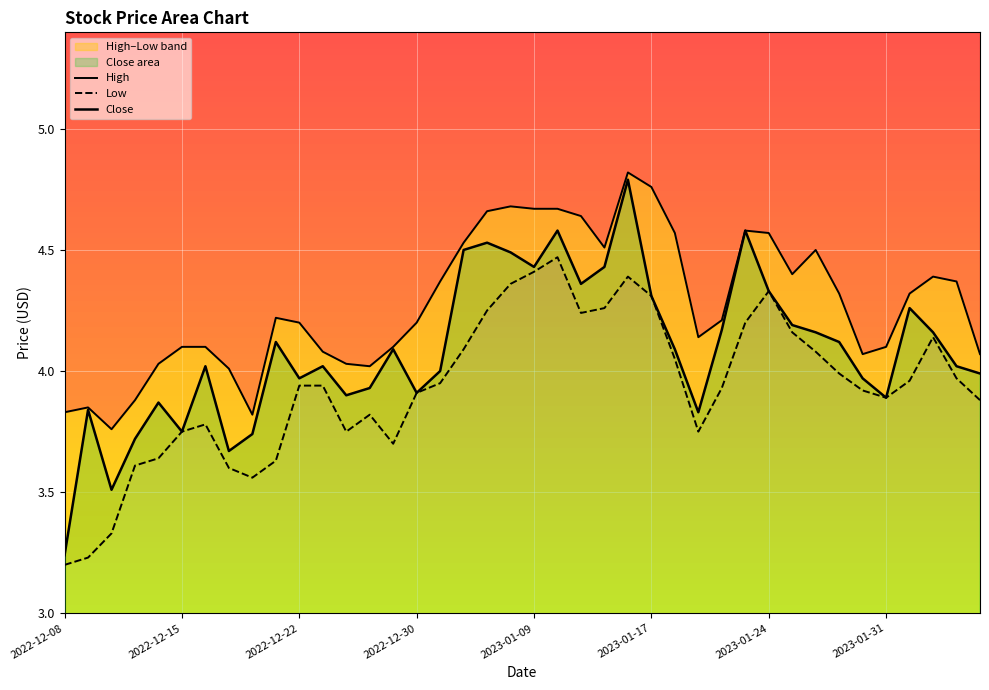

True or false: Low and Close intersect in this chart.

False